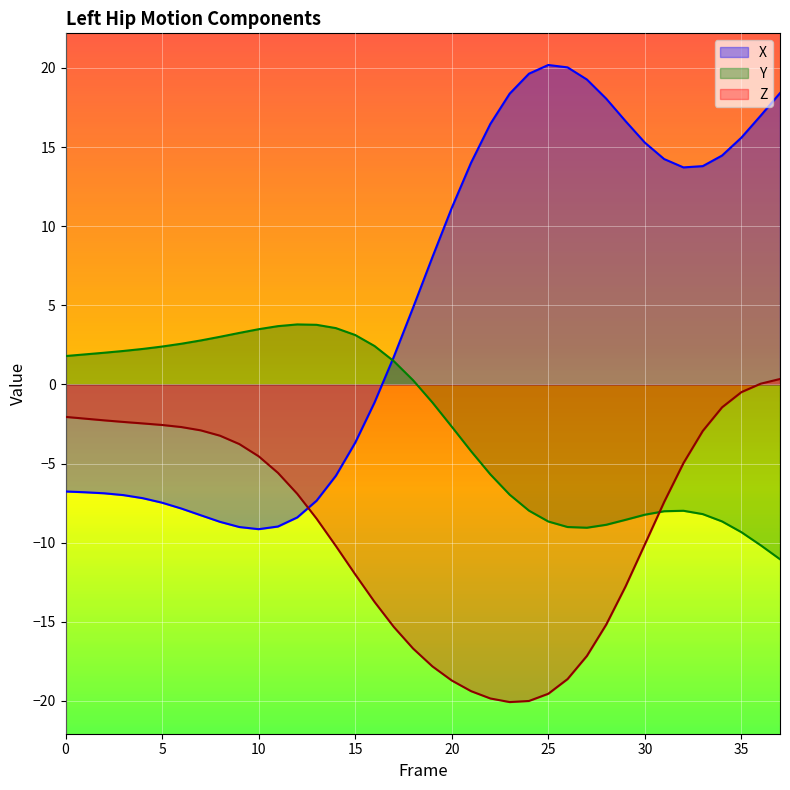

True or false: Y has a value of 0.7 at 9.

False